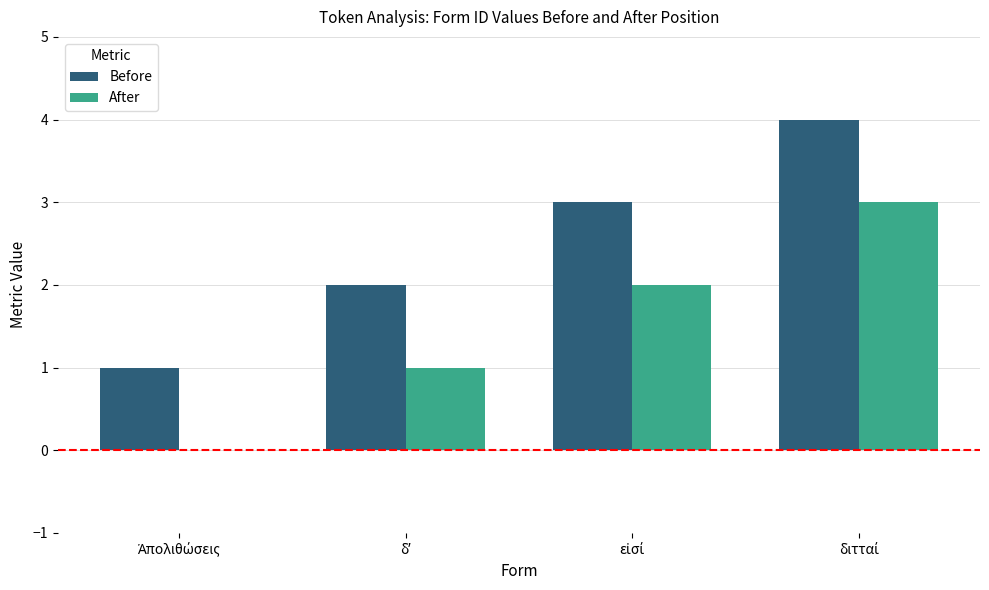

Which series has the largest total across all categories?

Before